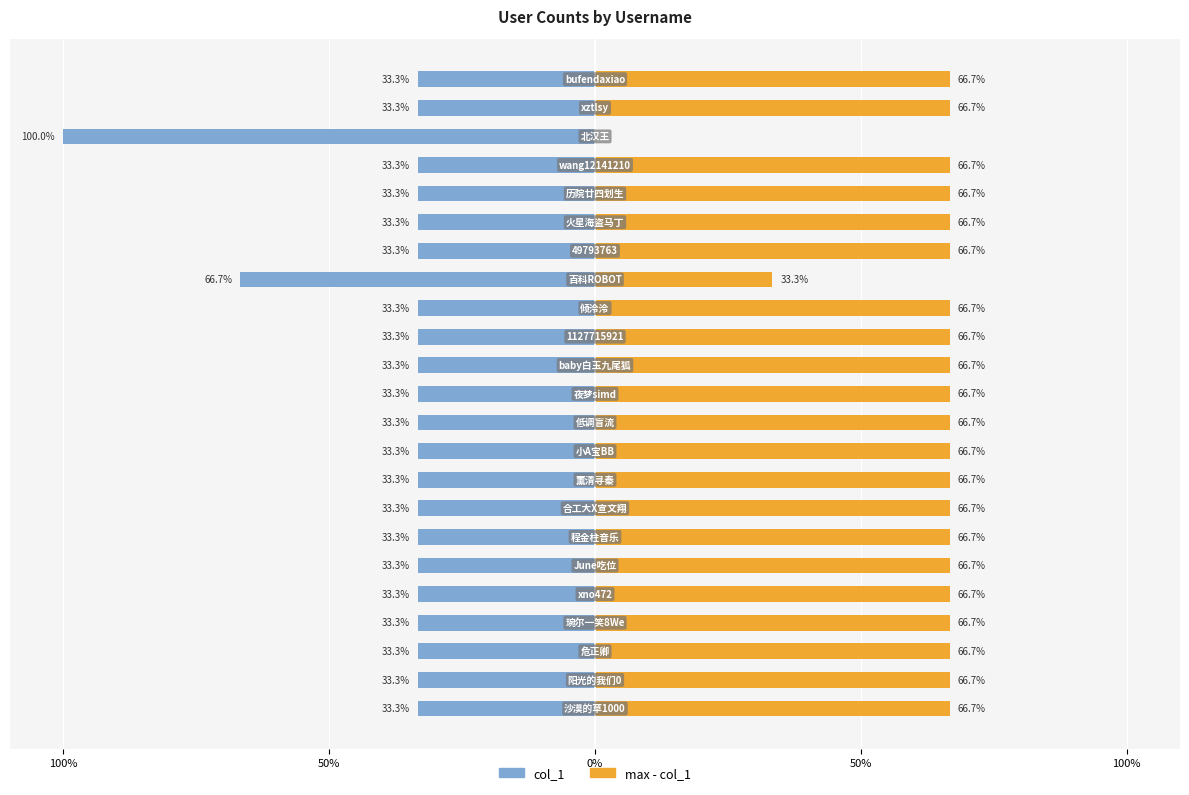

Reading left to right, transcribe all the data shown in this chart.

col_1: -33.3	-33.3	-33.3	-33.3	-33.3	-33.3	-33.3	-33.3	-33.3	-33.3	-33.3	-33.3	-33.3	-33.3	-33.3	-66.7	-33.3	-33.3	-33.3	-33.3	-100.0	-33.3	-33.3
max - col_1: 66.7	66.7	66.7	66.7	66.7	66.7	66.7	66.7	66.7	66.7	66.7	66.7	66.7	66.7	66.7	33.3	66.7	66.7	66.7	66.7	0.0	66.7	66.7